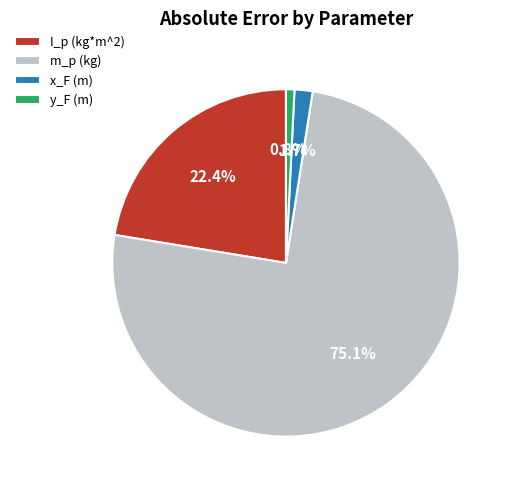

To the nearest percent, what percentage of the pie is x_F (m)?

2%